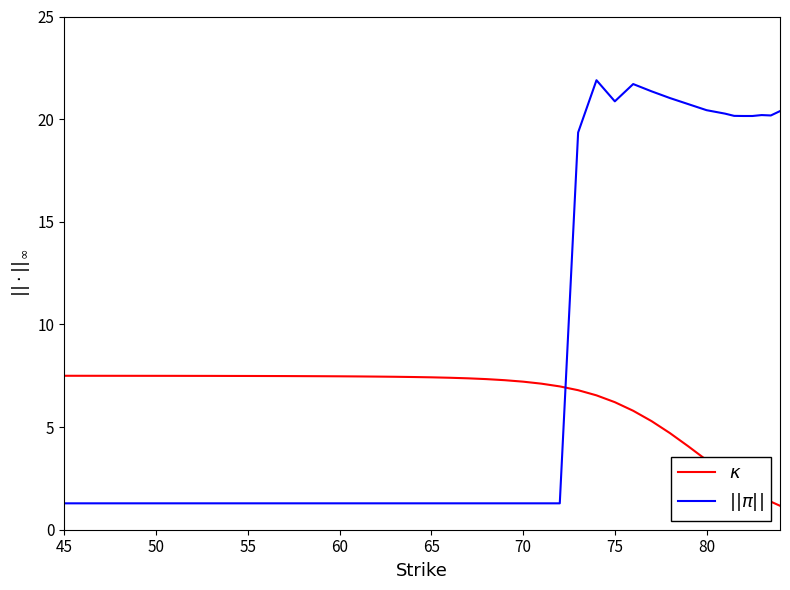

What is the smallest value displayed?

1.2